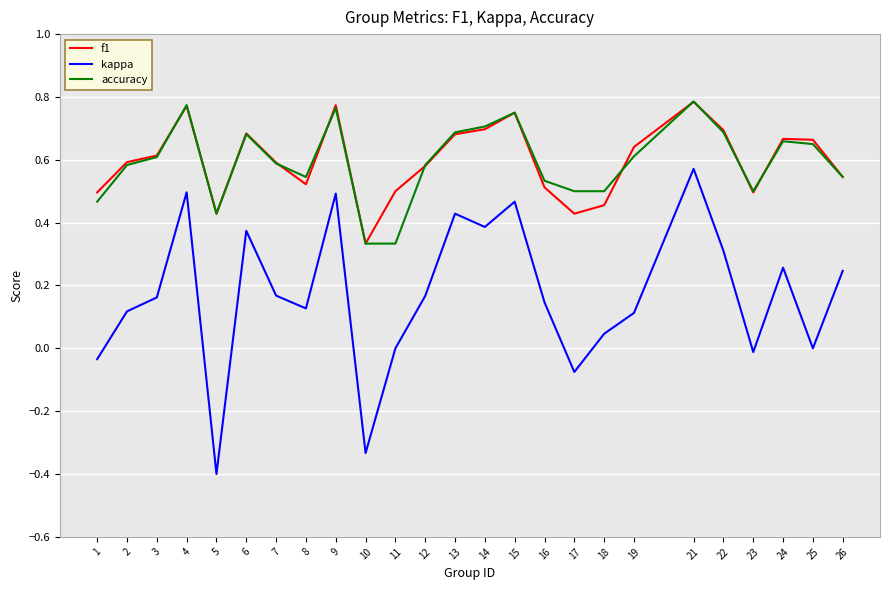

True or false: kappa and f1 intersect in this chart.

False